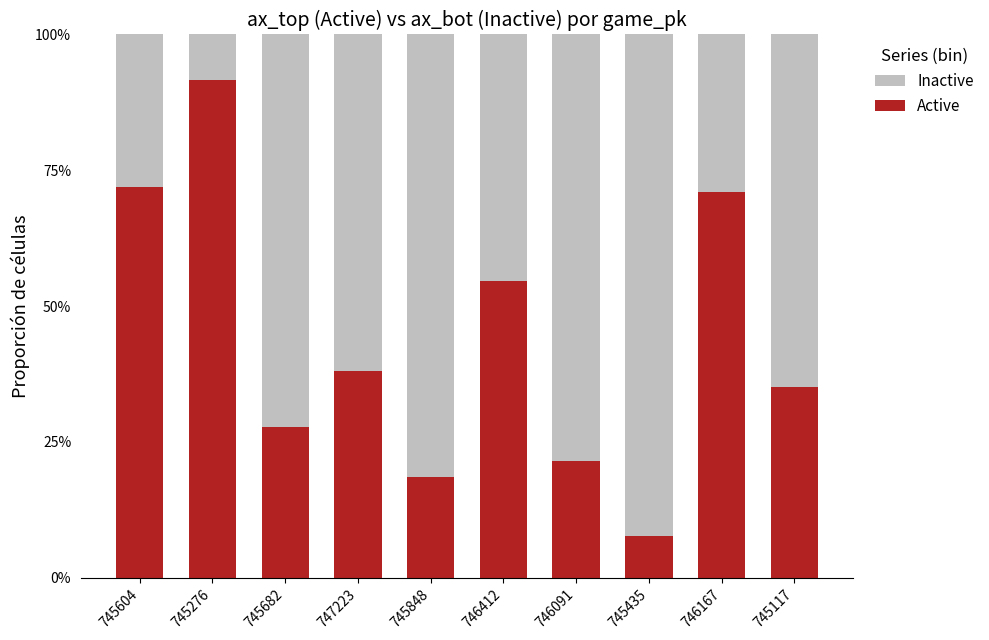

What are all the series names shown in the legend?

Inactive, Active